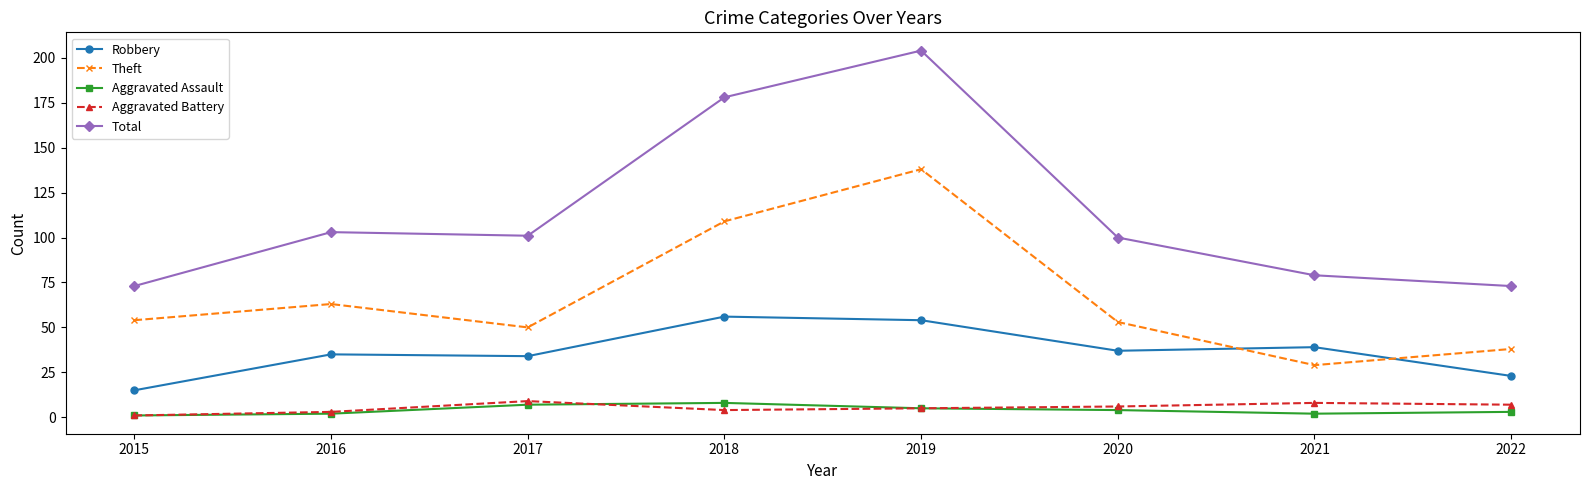

What is the difference between the highest and lowest values at 2019?

199